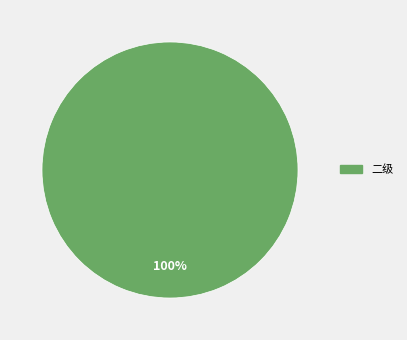

How many segments does this pie chart have?

1